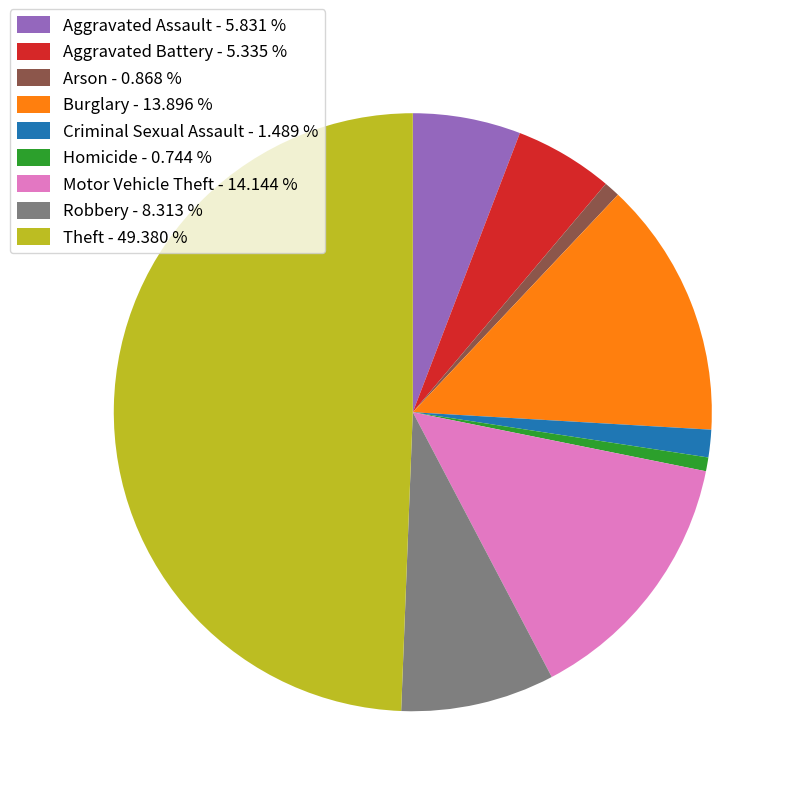

Is the sum of Homicide - 0.744 % and Aggravated Assault - 5.831 % greater than half?

No